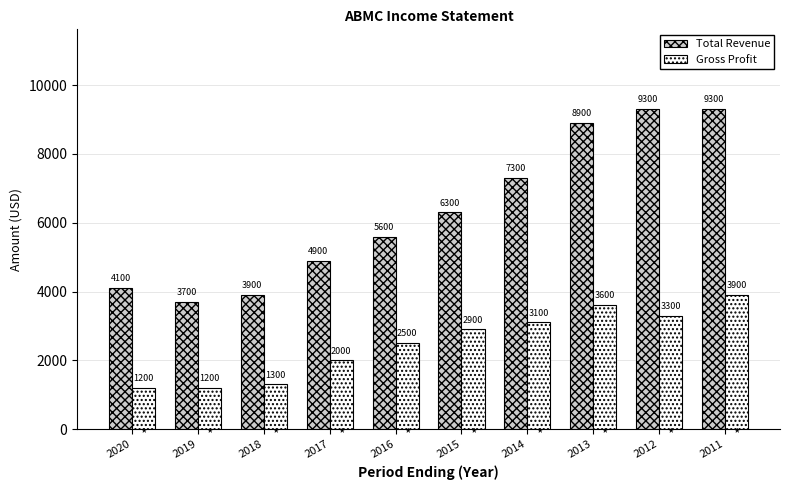

At 2011, list the series in order from smallest to largest.

Gross Profit, Total Revenue